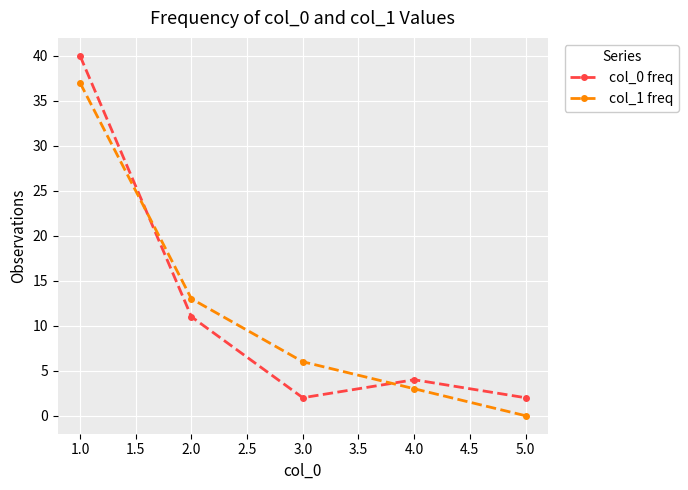

Which series has the widest spread of values?

col_0 freq